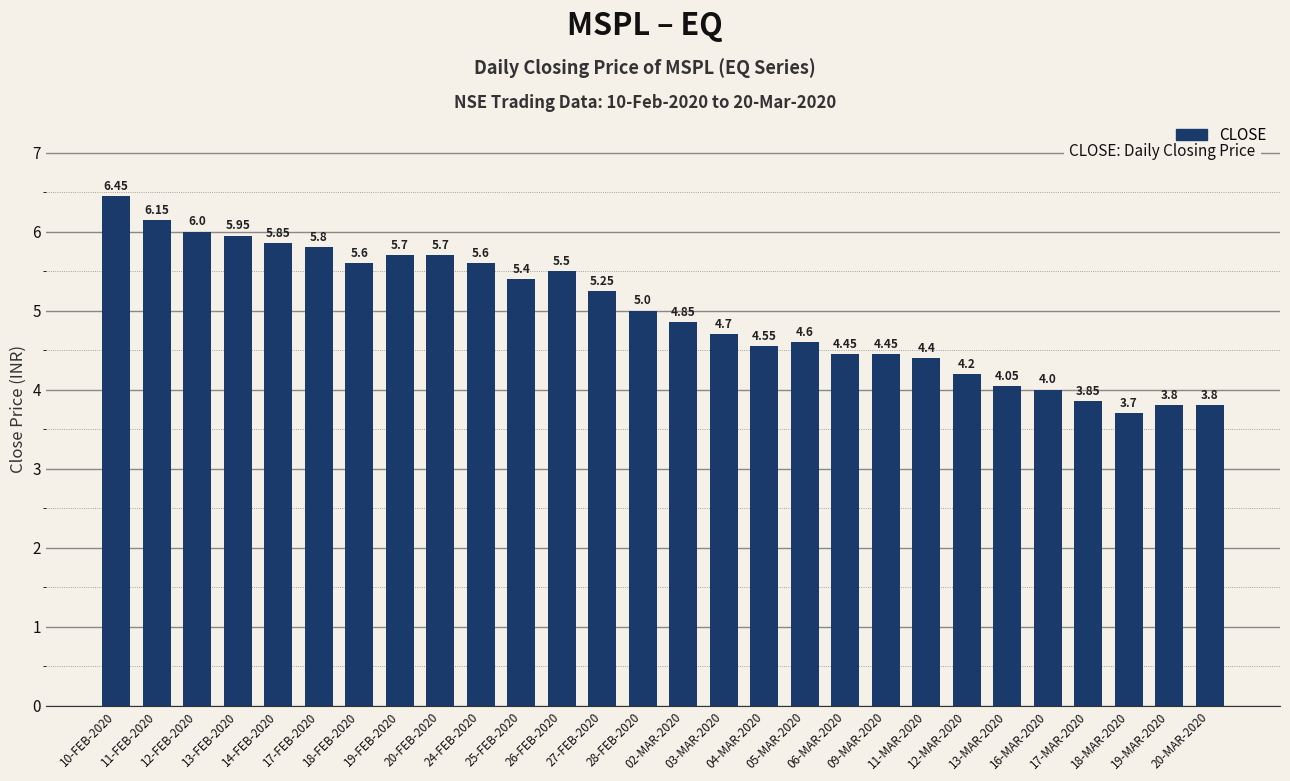

Read the value at 19-FEB-2020.

5.7